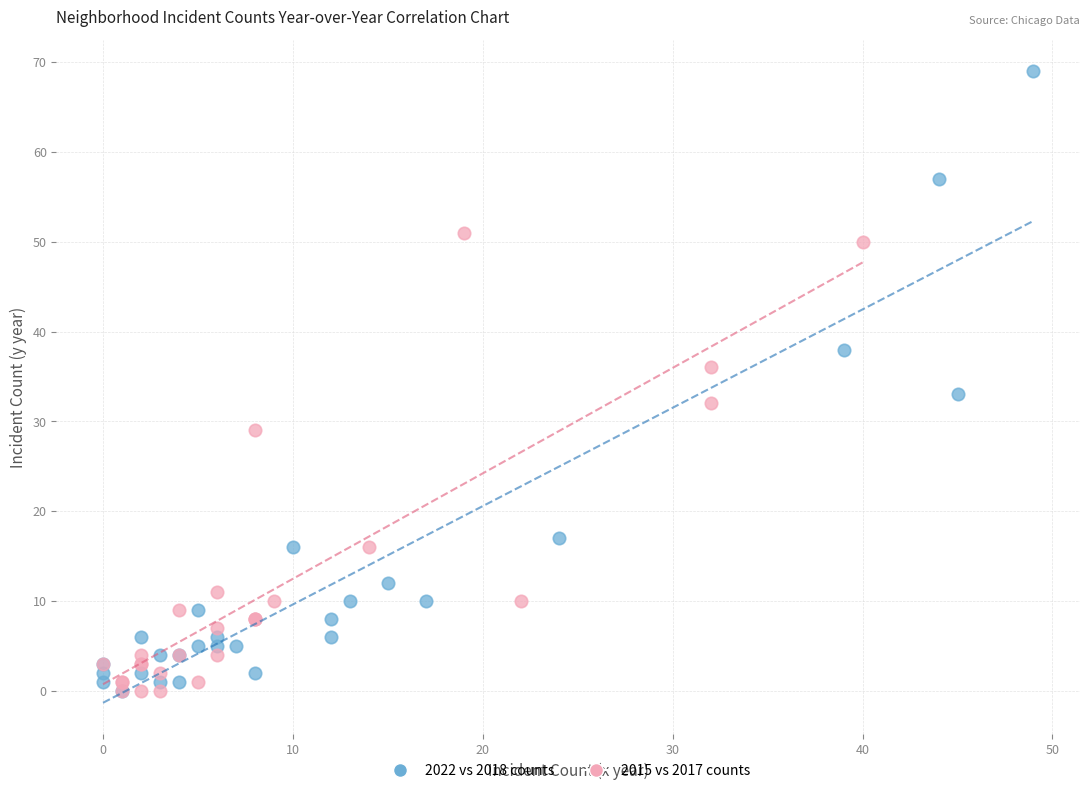

Which series reaches the maximum Y coordinate?

2022 vs 2018 counts